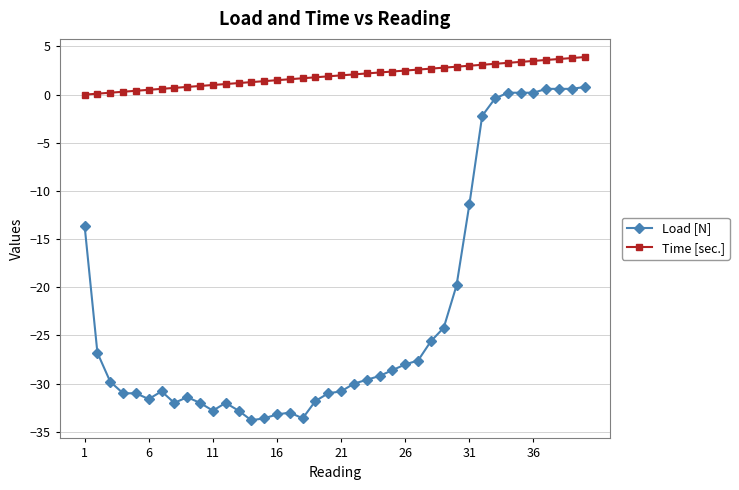

True or false: Load [N] and Time [sec.] intersect in this chart.

False